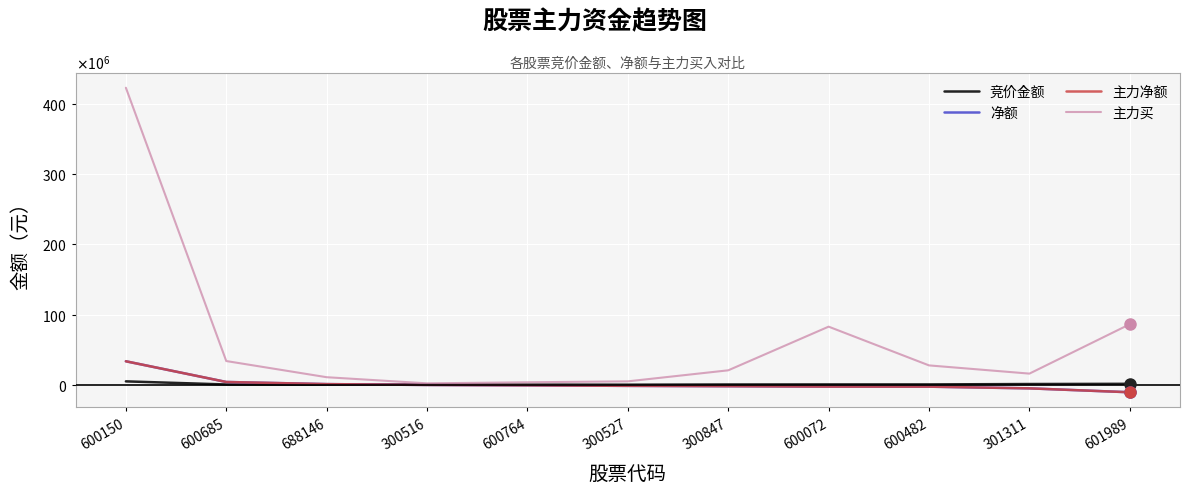

Is this an area chart (filled region under the line)?

No